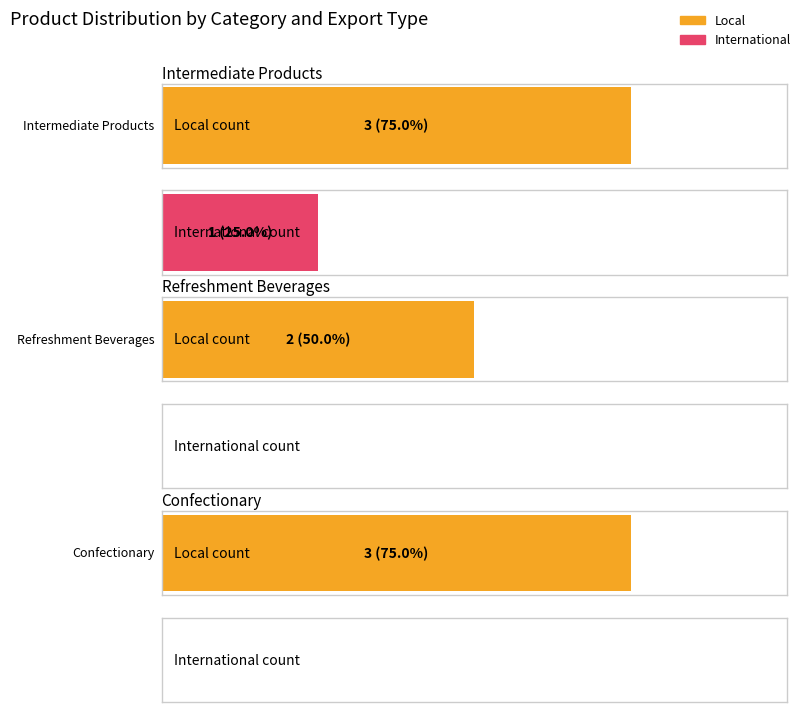

Which series has the largest range (max minus min)?

Local